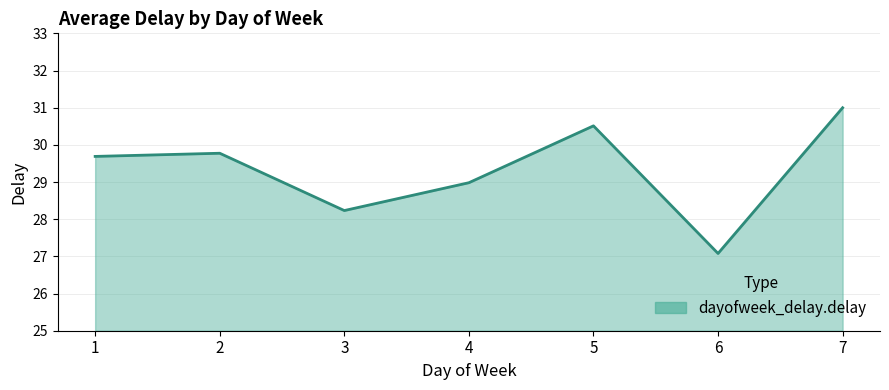

The chart shows a value of 29.0 at 4. True or false?

True